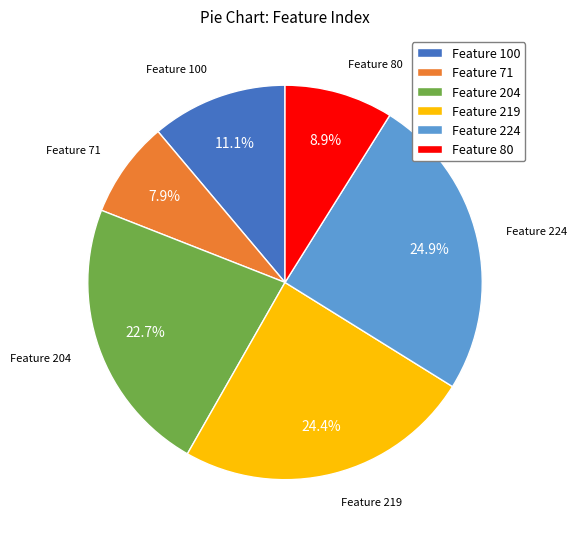

What percentage is the Feature 100 slice, to the nearest percent?

11%